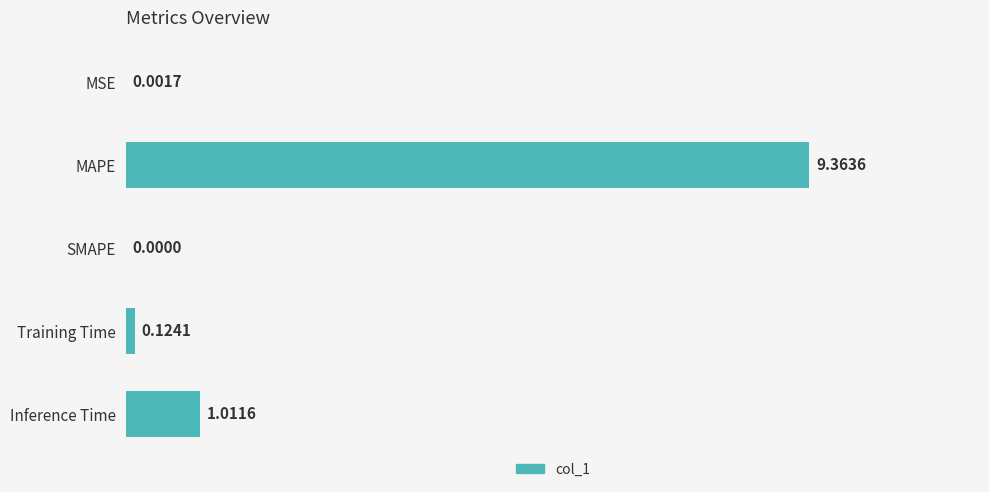

What is the change in value from MAPE to Inference Time?

-8.4